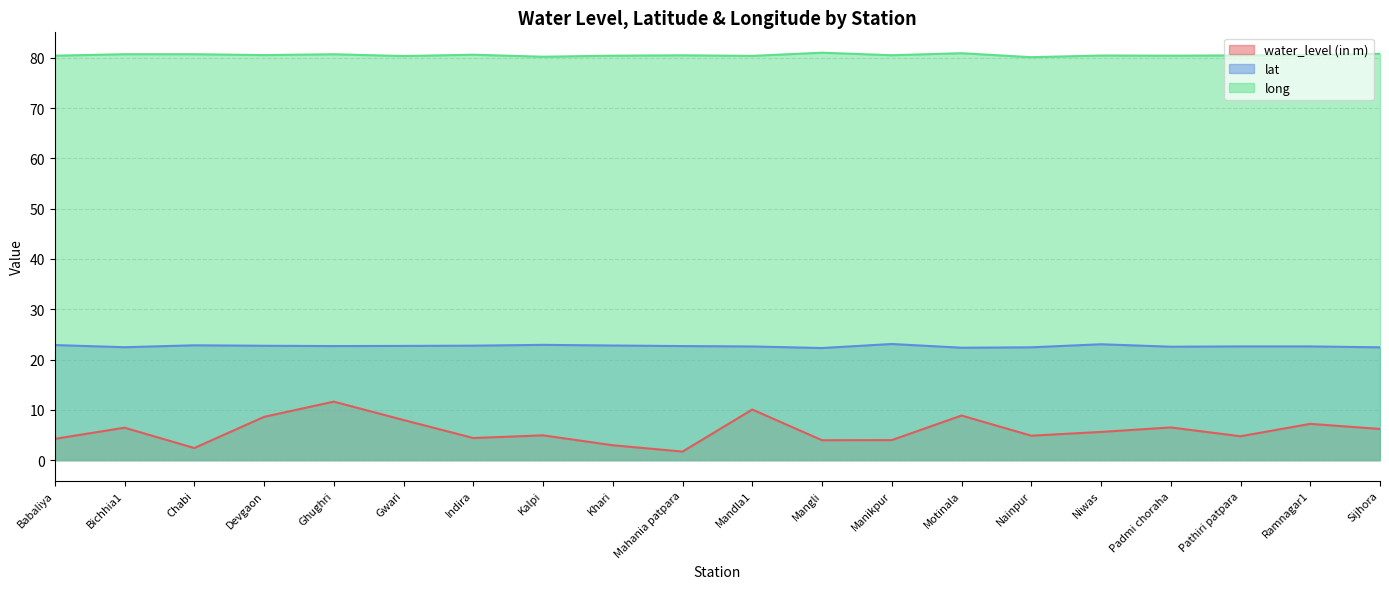

Which series has the widest spread of values?

water_level (in m)